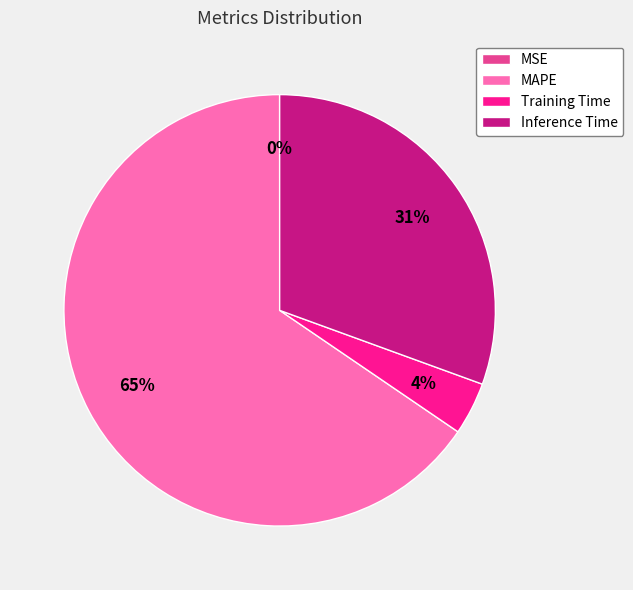

True or false: Training Time accounts for 16% of the total.

False